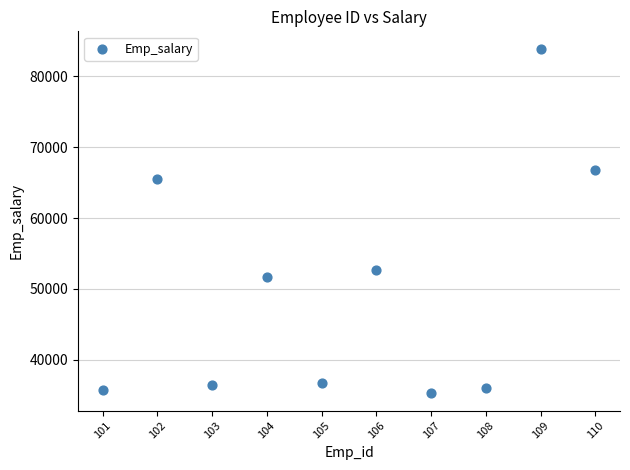

What Y value in the scatter plot is closest to 59588?

65467